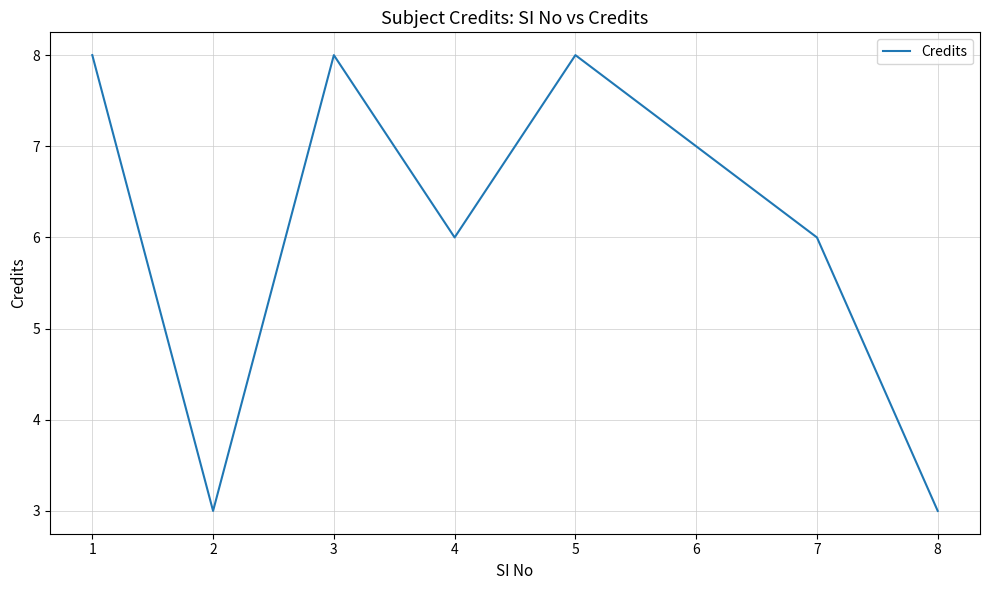

What is the minimum value shown in the chart?

3